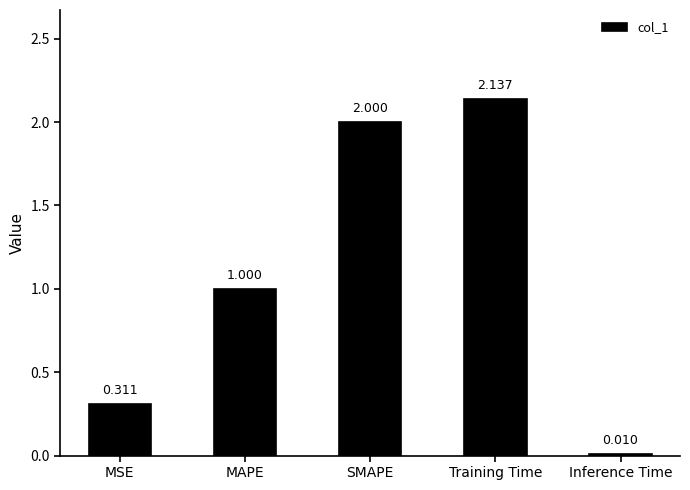

What is the value of the 2nd bar from the left?

1.0